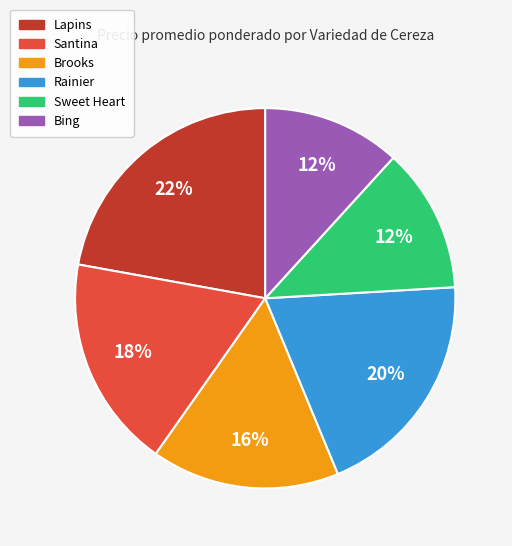

How many segments does this pie chart have?

6